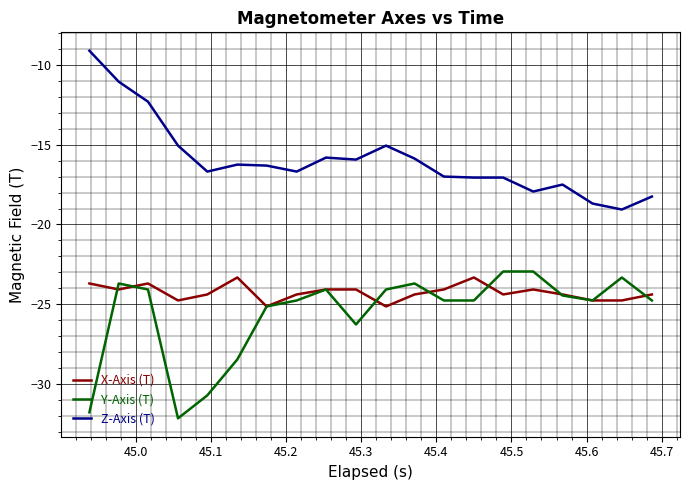

True or false: Z-Axis (T) and X-Axis (T) cross at least once.

False